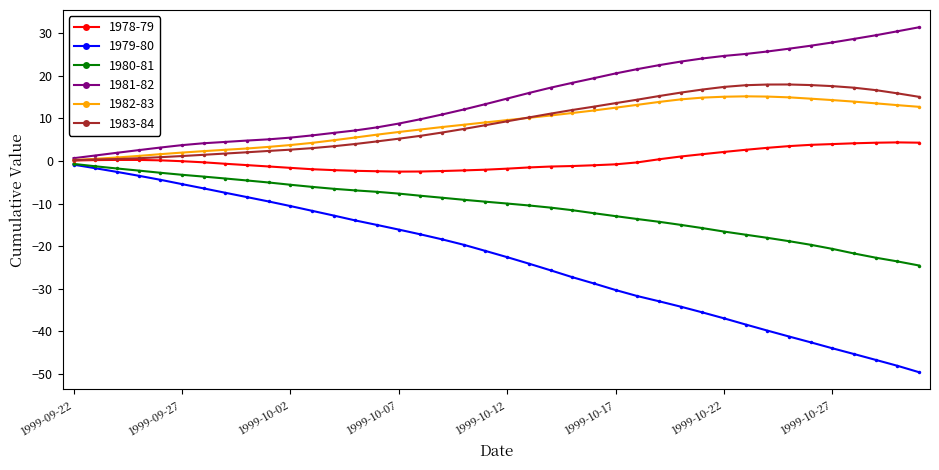

What is the greatest value displayed?

31.5